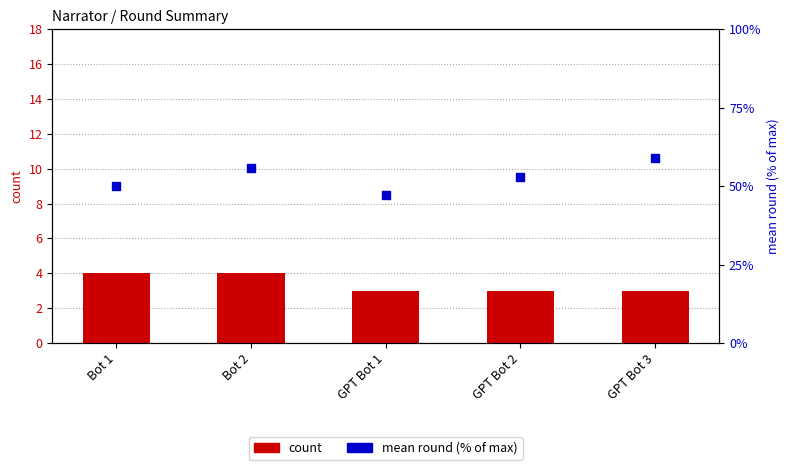

What are all the series names shown in the legend?

count, mean round (% of max)